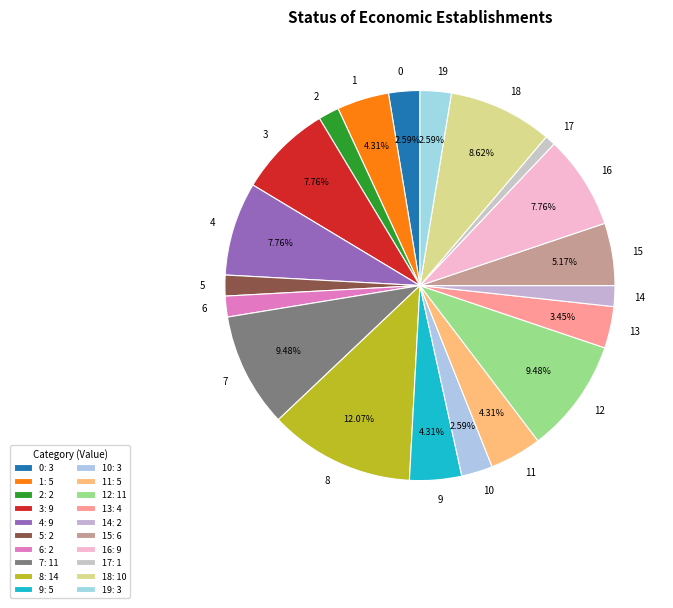

How many slices are in this pie chart?

20